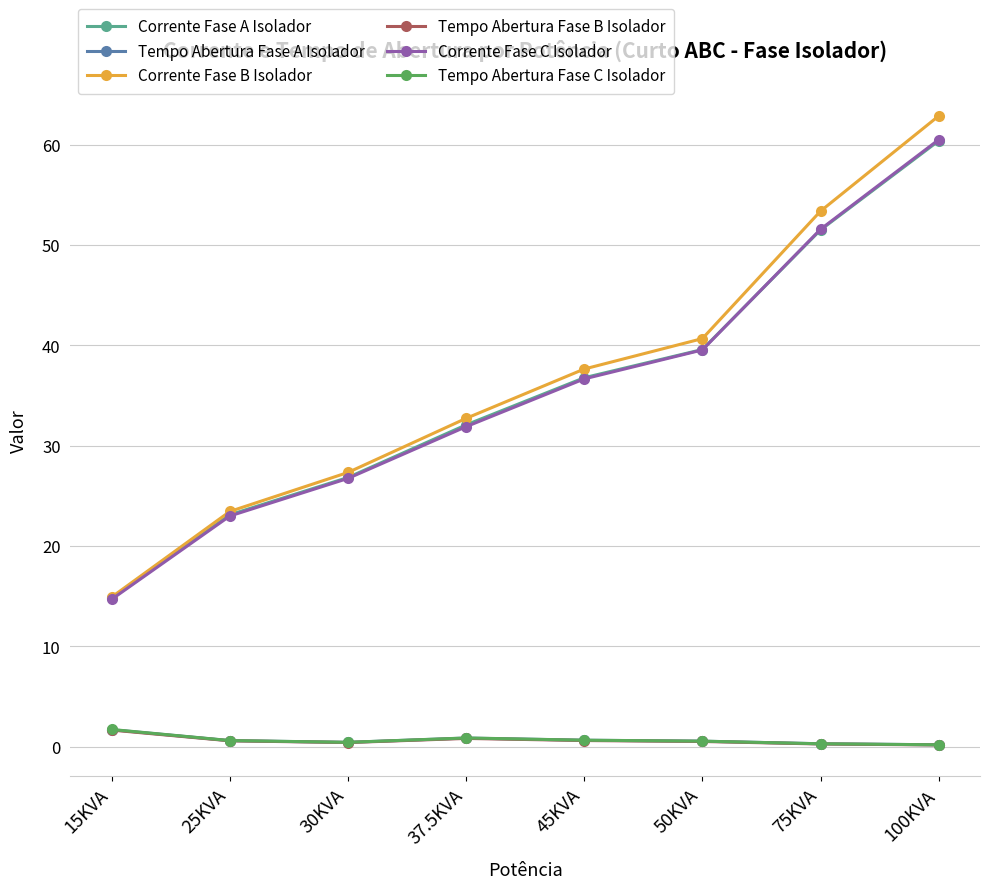

Rank the categories by Corrente Fase B Isolador value from lowest to highest.

15KVA, 25KVA, 30KVA, 37.5KVA, 45KVA, 50KVA, 75KVA, 100KVA